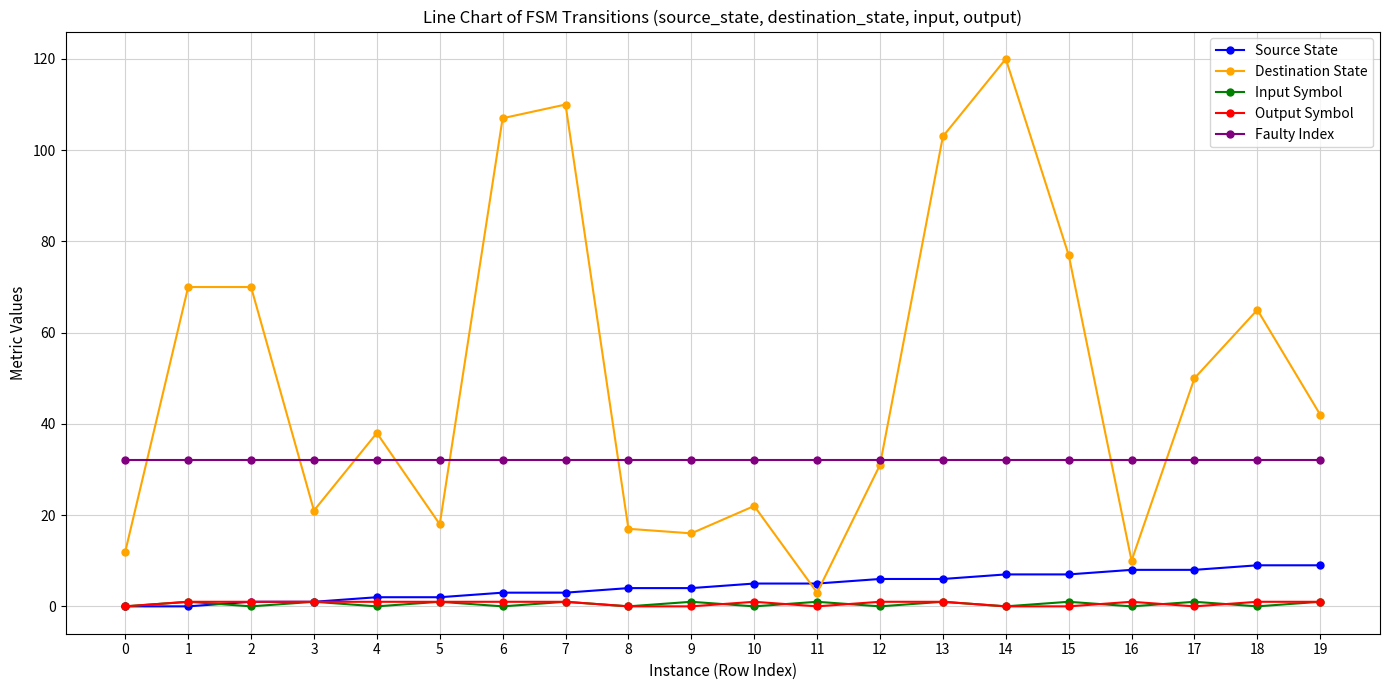

Reading right to left, what are all the values shown in this chart?

Source State: 19=9	18=9	17=8	16=8	15=7	14=7	13=6	12=6	11=5	10=5	9=4	8=4	7=3	6=3	5=2	4=2	3=1	2=1	1=0	0=0
Destination State: 19=42	18=65	17=50	16=10	15=77	14=120	13=103	12=31	11=3	10=22	9=16	8=17	7=110	6=107	5=18	4=38	3=21	2=70	1=70	0=12
Input Symbol: 19=1	18=0	17=1	16=0	15=1	14=0	13=1	12=0	11=1	10=0	9=1	8=0	7=1	6=0	5=1	4=0	3=1	2=0	1=1	0=0
Output Symbol: 19=1	18=1	17=0	16=1	15=0	14=0	13=1	12=1	11=0	10=1	9=0	8=0	7=1	6=1	5=1	4=1	3=1	2=1	1=1	0=0
Faulty Index: 19=32	18=32	17=32	16=32	15=32	14=32	13=32	12=32	11=32	10=32	9=32	8=32	7=32	6=32	5=32	4=32	3=32	2=32	1=32	0=32